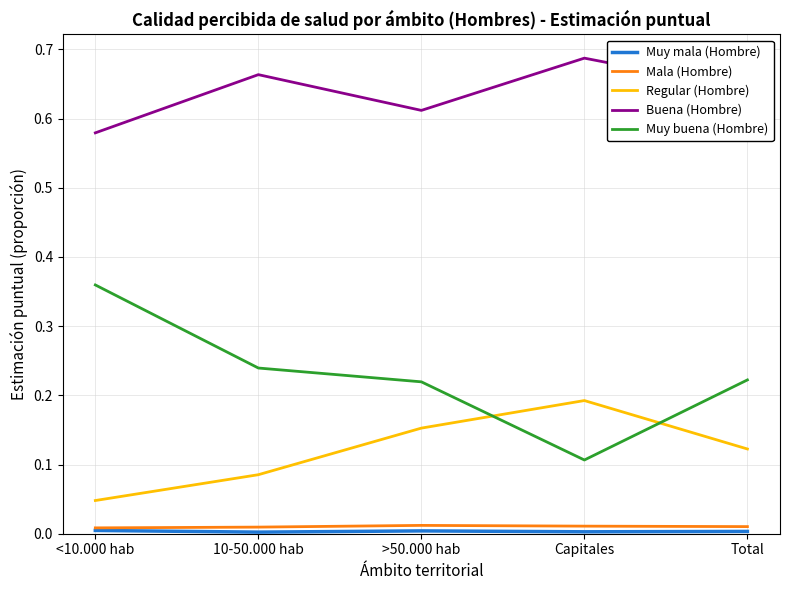

Which series has the largest total across all categories?

Buena (Hombre)